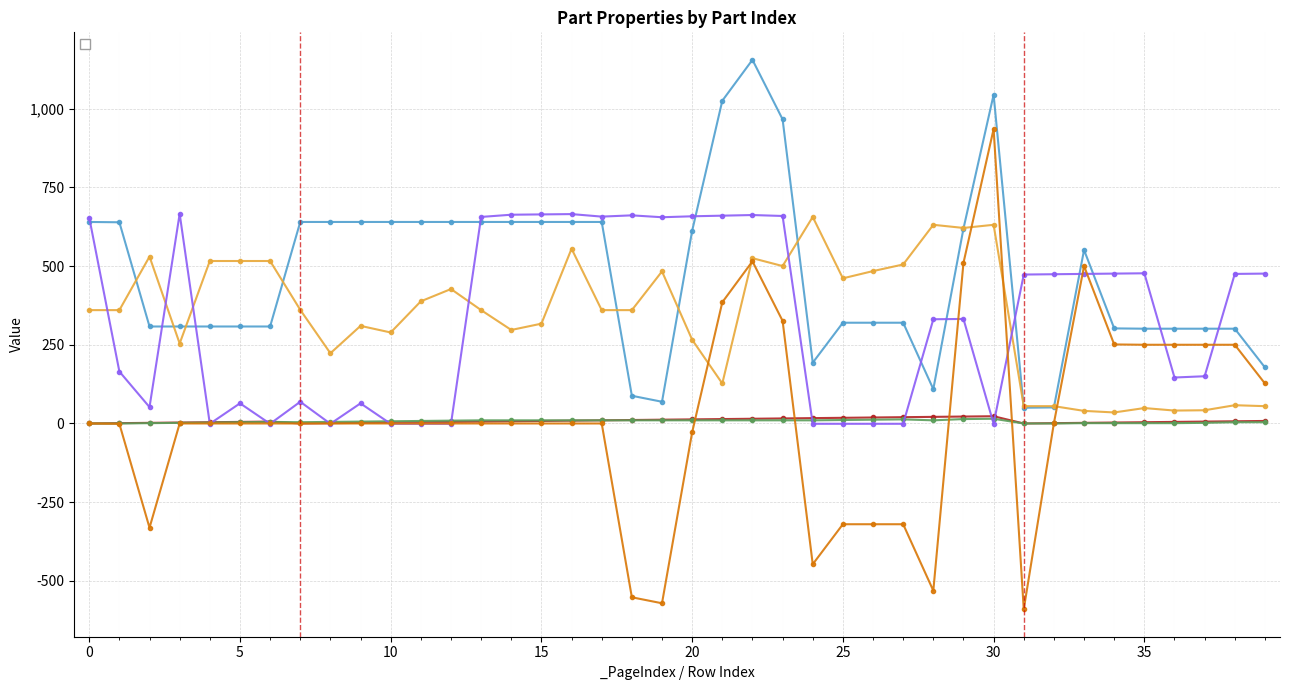

What is the average value of the _PosX series?

476